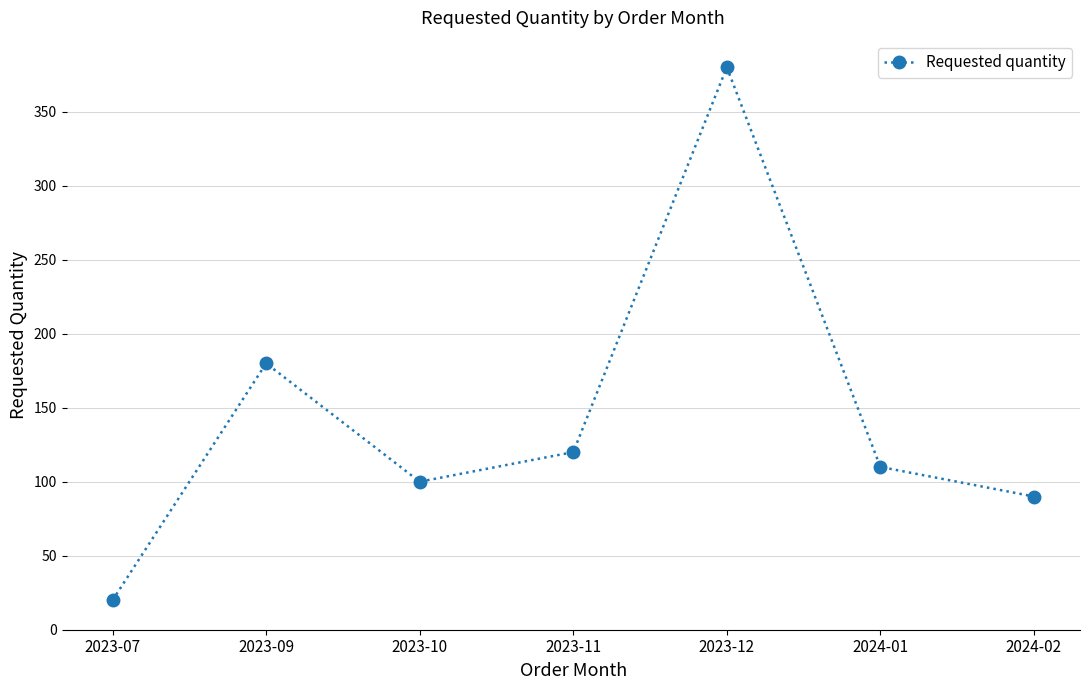

The value at 2024-02 is 157. True or false?

False